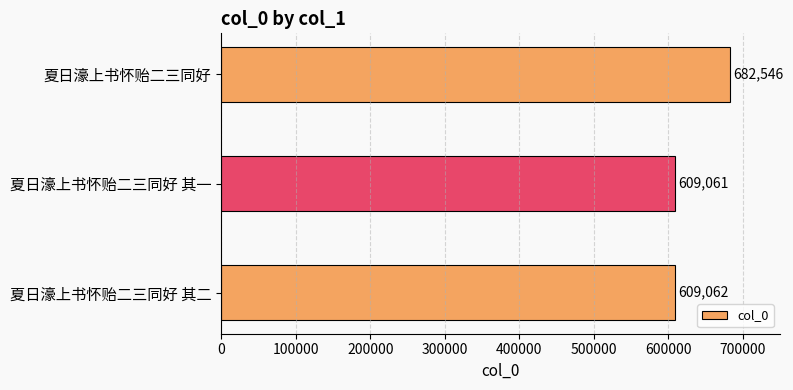

What is the average value?

633556